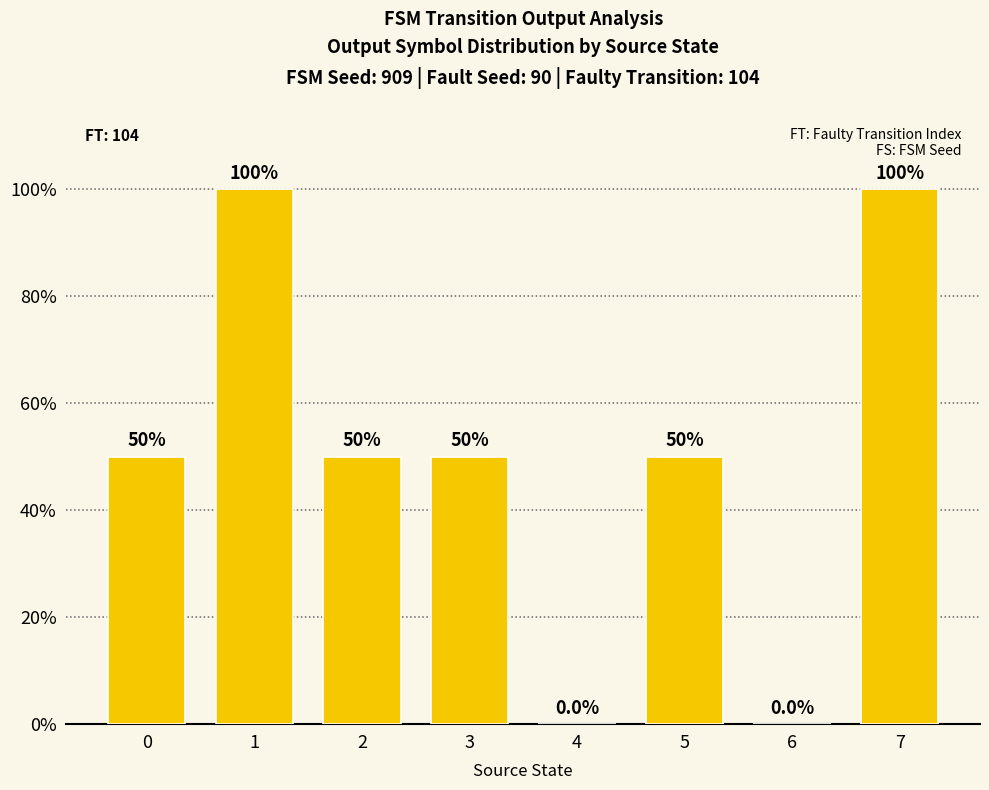

What is the sum of all values?

400